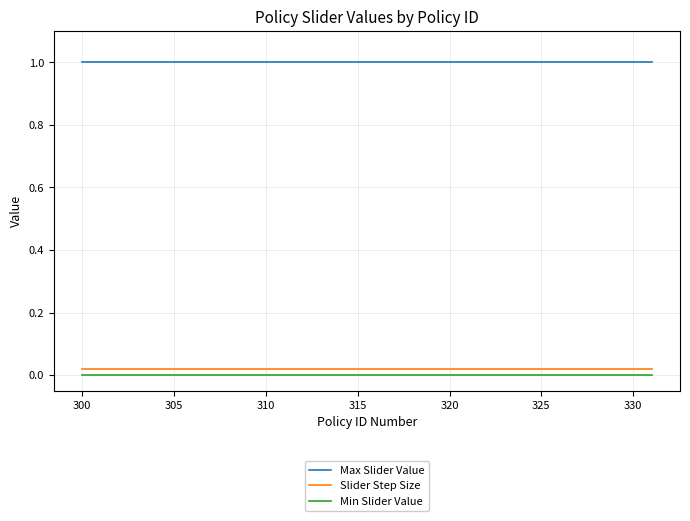

Which series has the largest total across all categories?

Max Slider Value